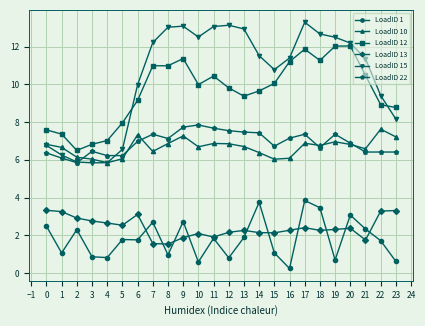

What is the highest value of the LoadID 12 series?

12.0